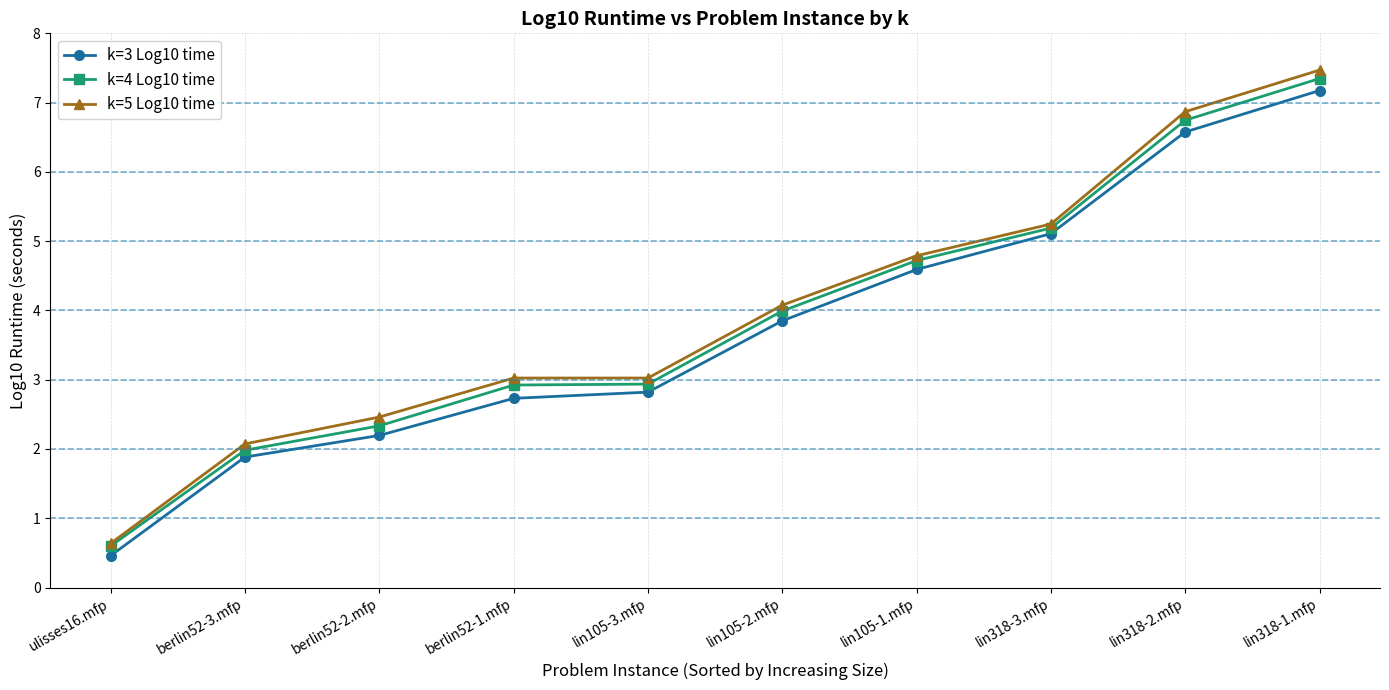

What is the total value across all series at berlin52-3.mfp?

5.9